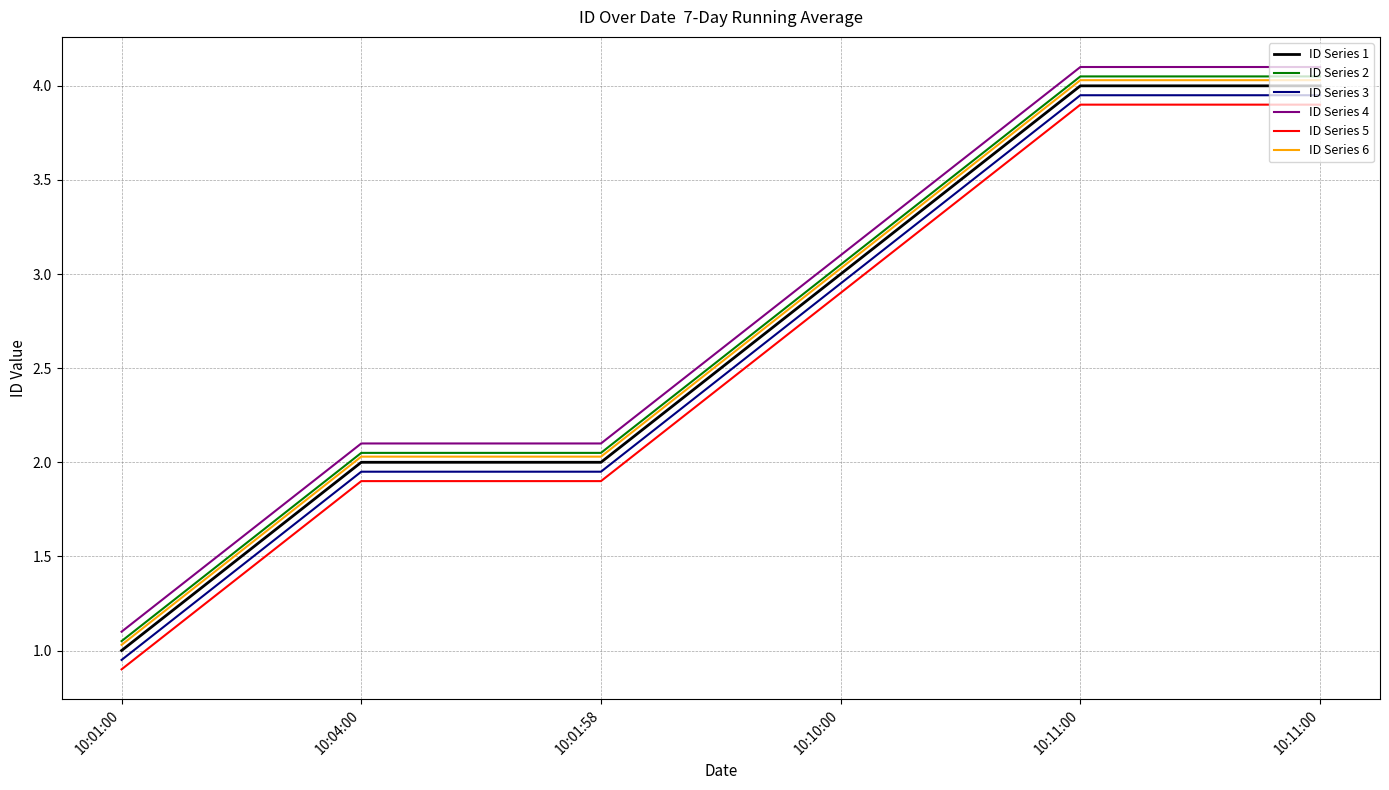

Reading left to right, extract all data points from this chart.

ID Series 1: 10:01:00=1.0	10:04:00=2.0	10:01:58=2.0	10:10:00=3.0	10:11:00=4.0	10:11:00=4.0
ID Series 2: 10:01:00=1.1	10:04:00=2.0	10:01:58=2.0	10:10:00=3.0	10:11:00=4.0	10:11:00=4.0
ID Series 3: 10:01:00=0.9	10:04:00=1.9	10:01:58=1.9	10:10:00=3.0	10:11:00=4.0	10:11:00=4.0
ID Series 4: 10:01:00=1.1	10:04:00=2.1	10:01:58=2.1	10:10:00=3.1	10:11:00=4.1	10:11:00=4.1
ID Series 5: 10:01:00=0.9	10:04:00=1.9	10:01:58=1.9	10:10:00=2.9	10:11:00=3.9	10:11:00=3.9
ID Series 6: 10:01:00=1.0	10:04:00=2.0	10:01:58=2.0	10:10:00=3.0	10:11:00=4.0	10:11:00=4.0